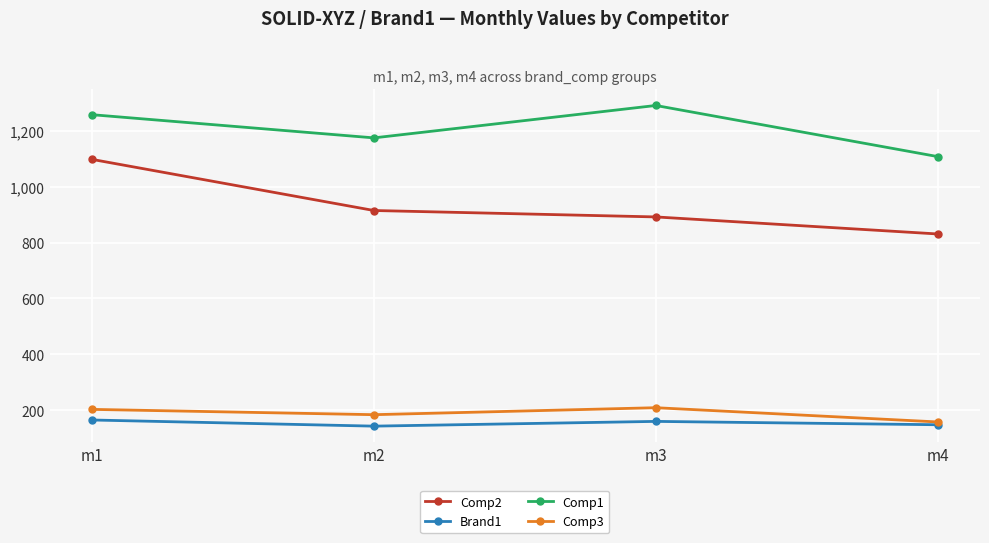

Is it true that Comp1 equals 1258 at m1?

True